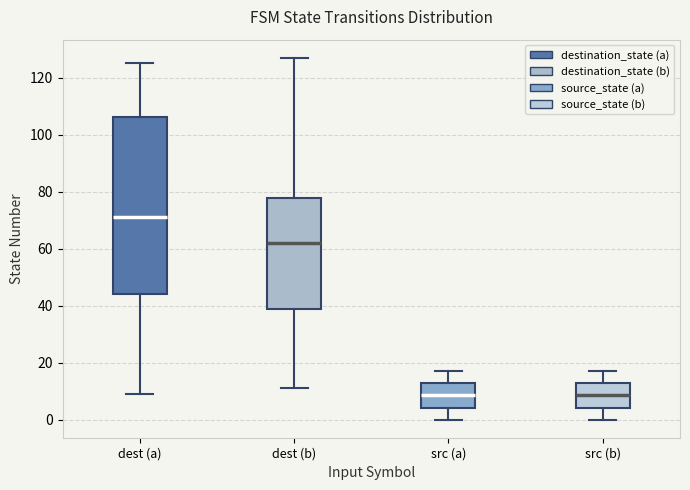

Which box's median line is the highest?

dest (a)